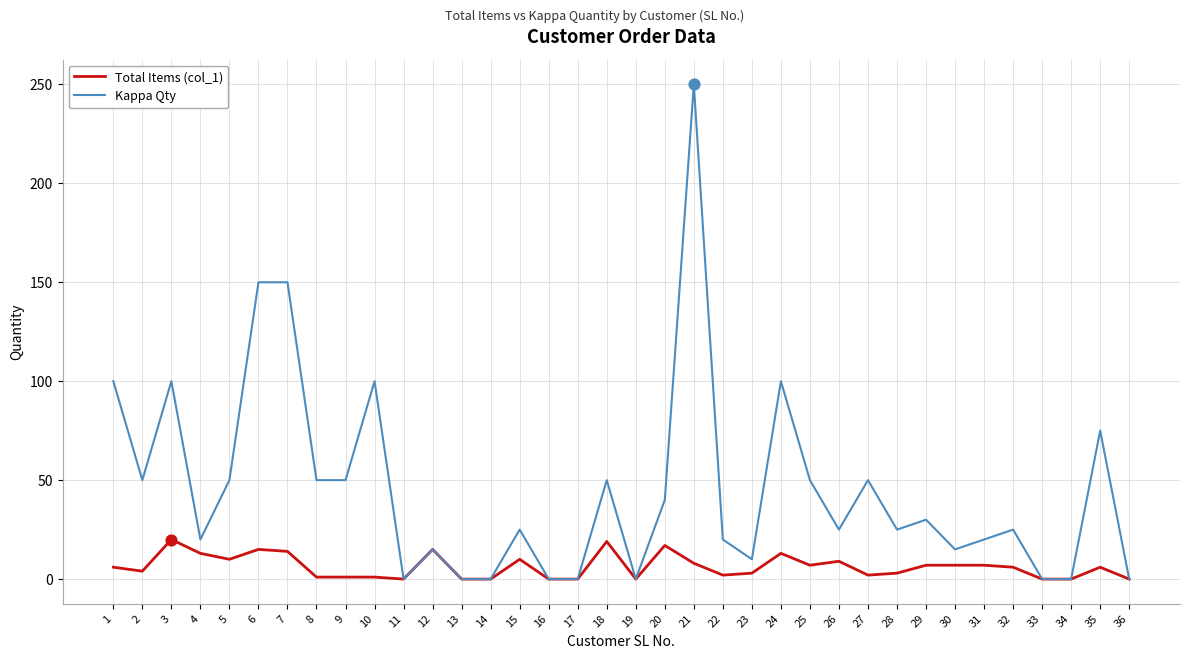

Which series has the largest total across all categories?

Kappa Qty